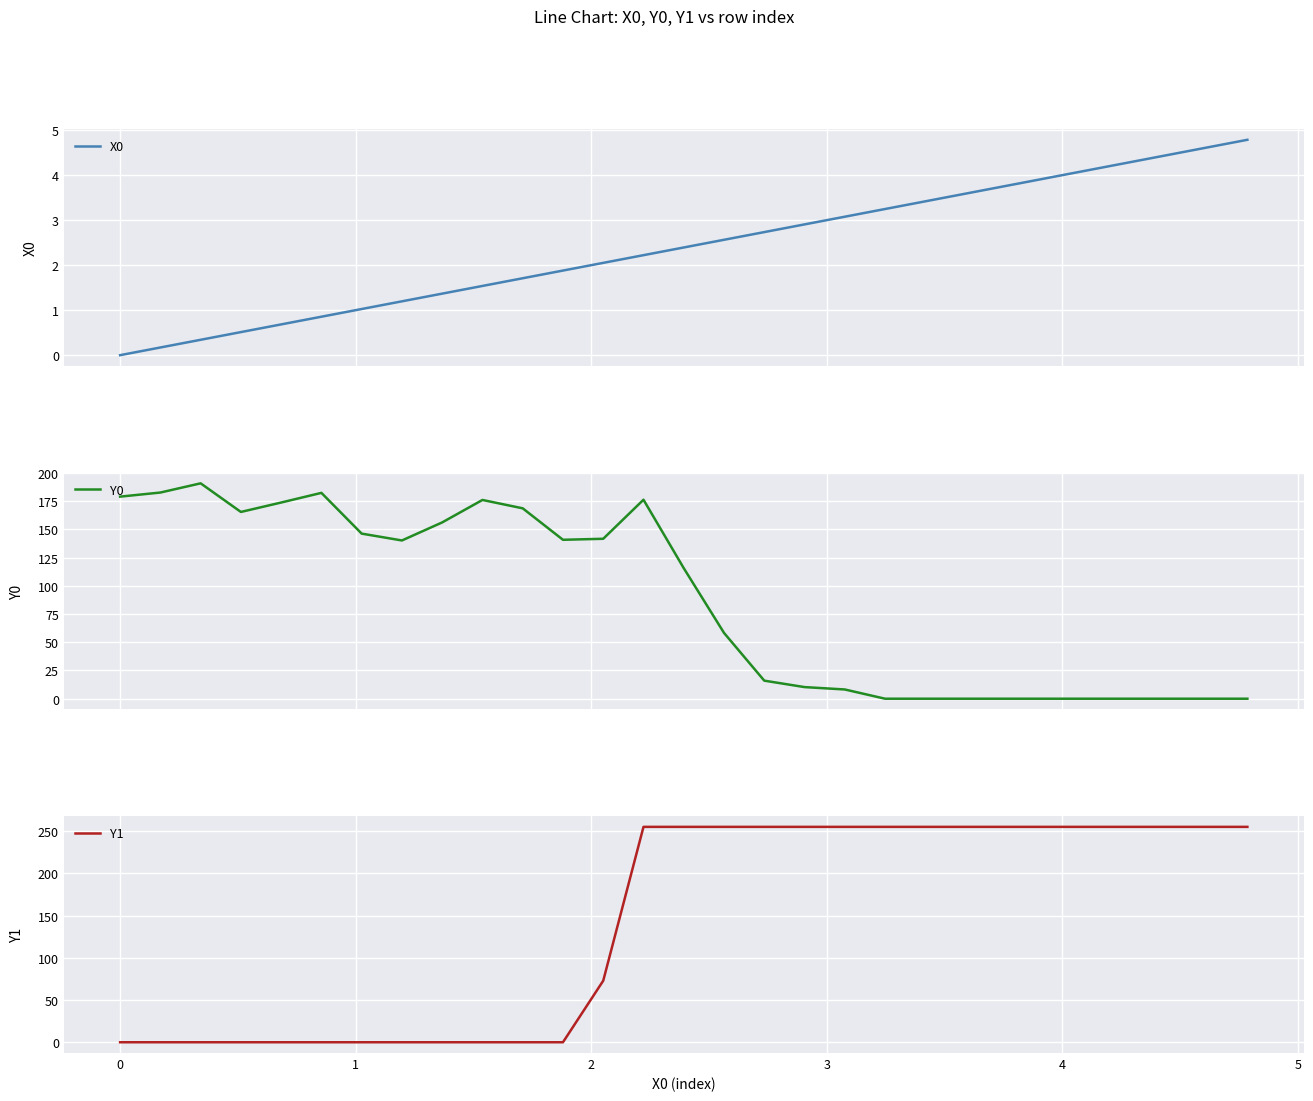

What is the highest value of the X0 series?

4.8